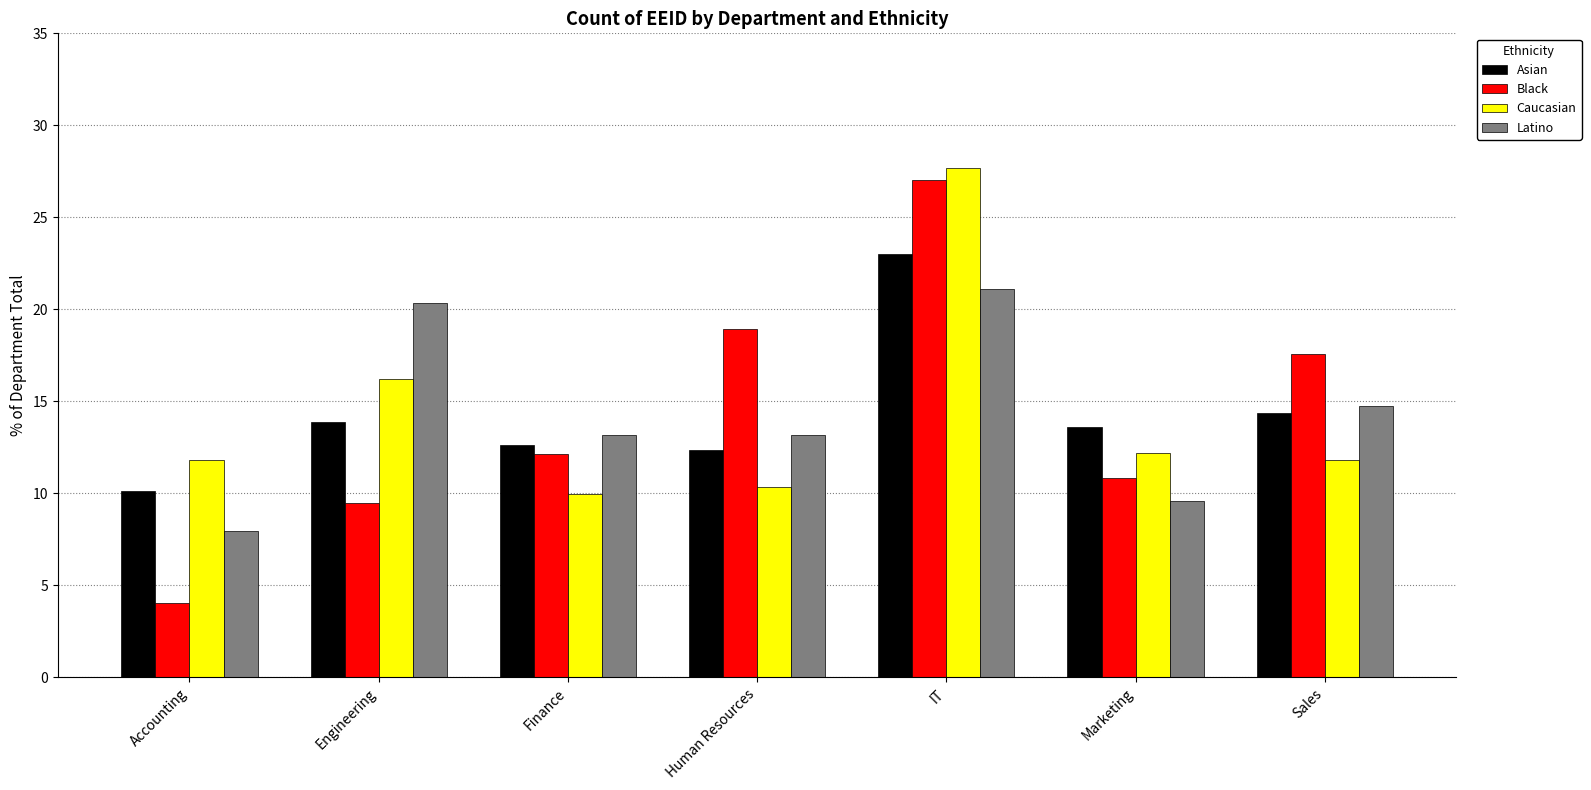

Are the bars grouped side by side (vs. stacked)?

Yes